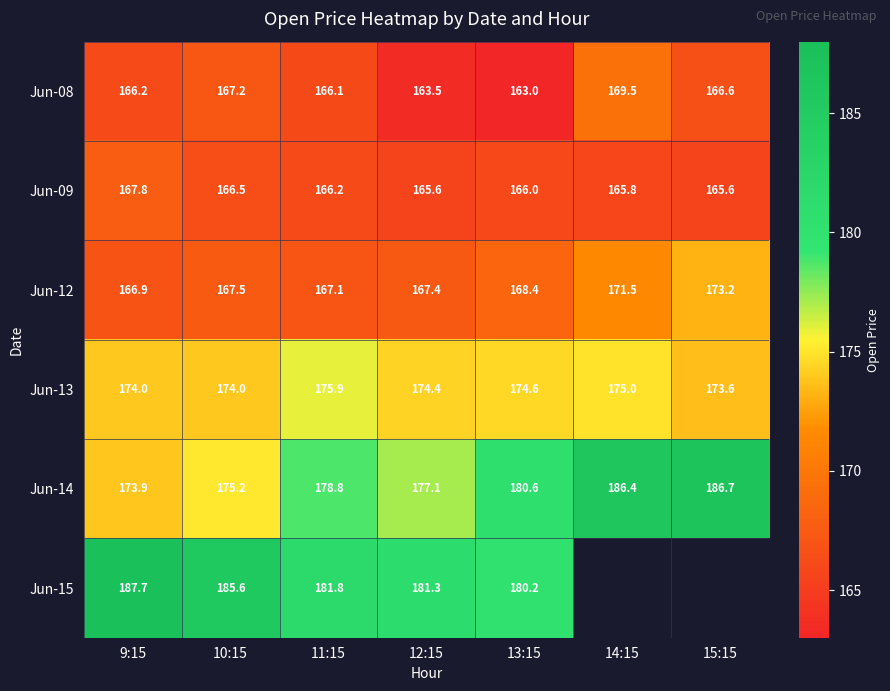

What is the difference between the highest and lowest values at 9:15?

21.5